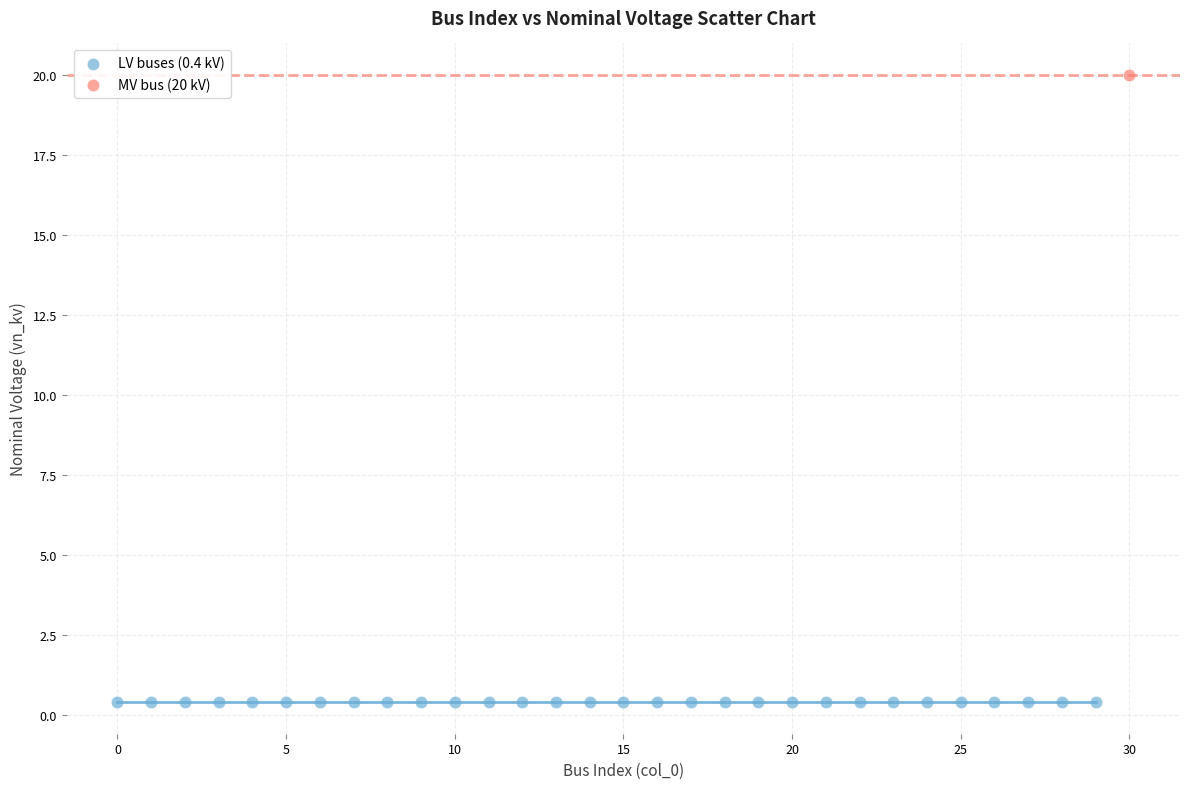

Which series reaches the maximum Y coordinate?

MV bus (20 kV)